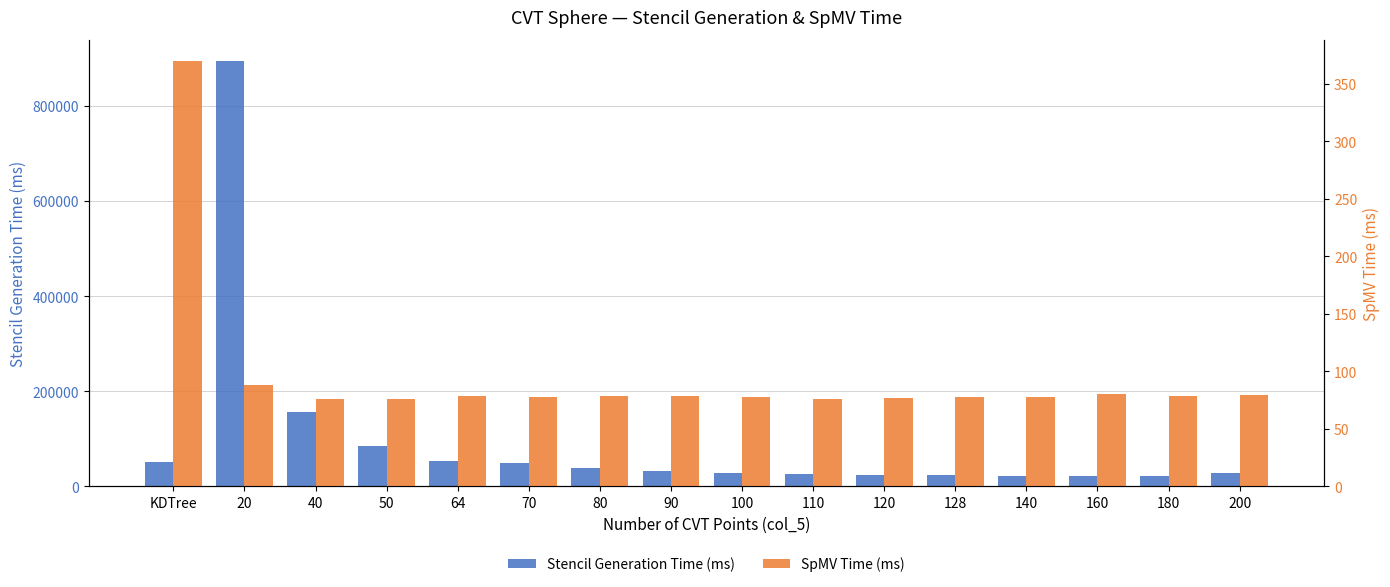

Which series has the widest spread of values?

Stencil Generation Time (ms)